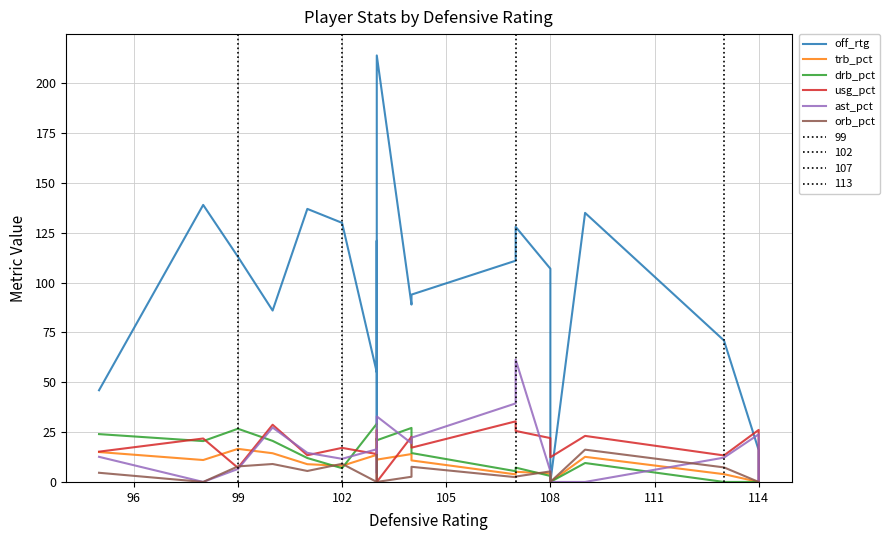

True or false: usg_pct and ast_pct intersect in this chart.

True